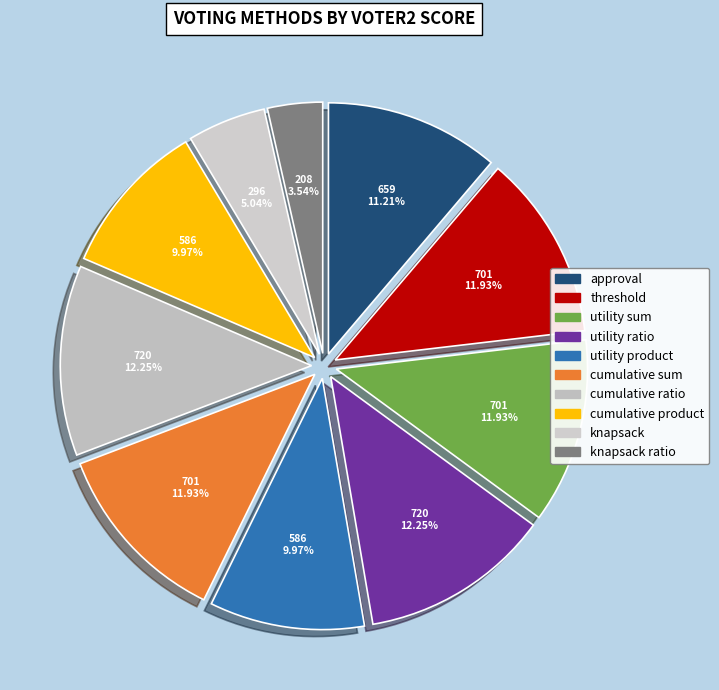

What is the smallest slice in the pie chart?

knapsack ratio